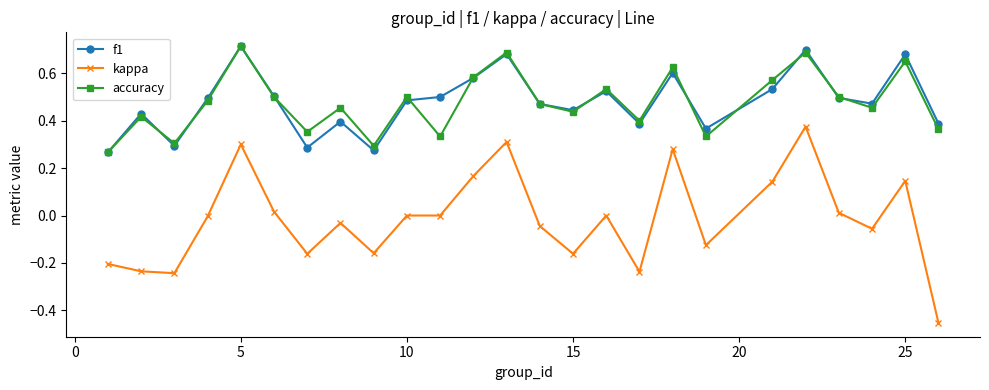

Which series has the widest spread of values?

kappa